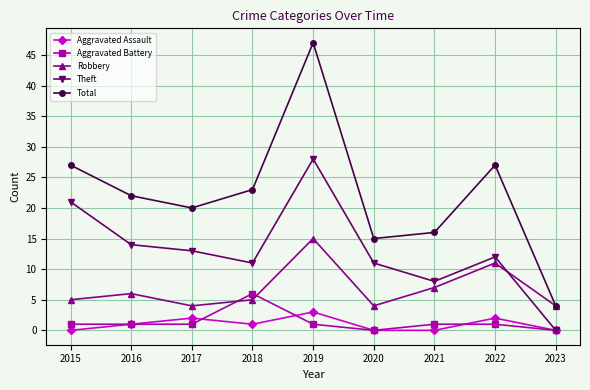

How many categories are shown in the chart?

9